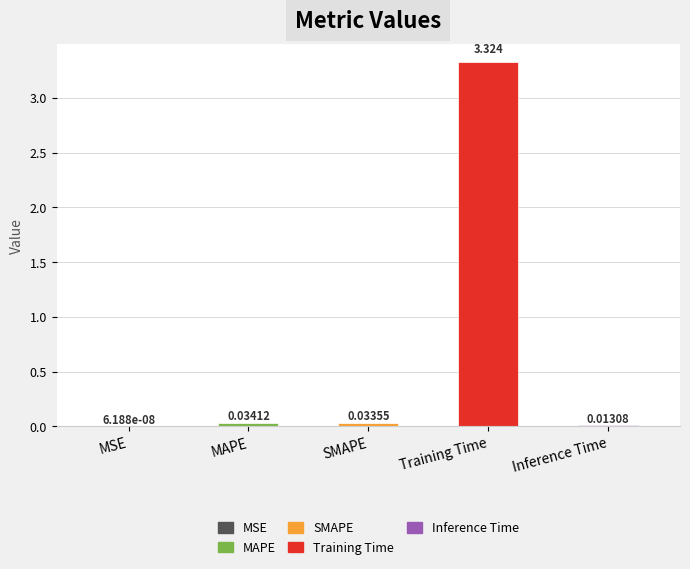

Rank the categories by value from lowest to highest.

MSE, Inference Time, SMAPE, MAPE, Training Time